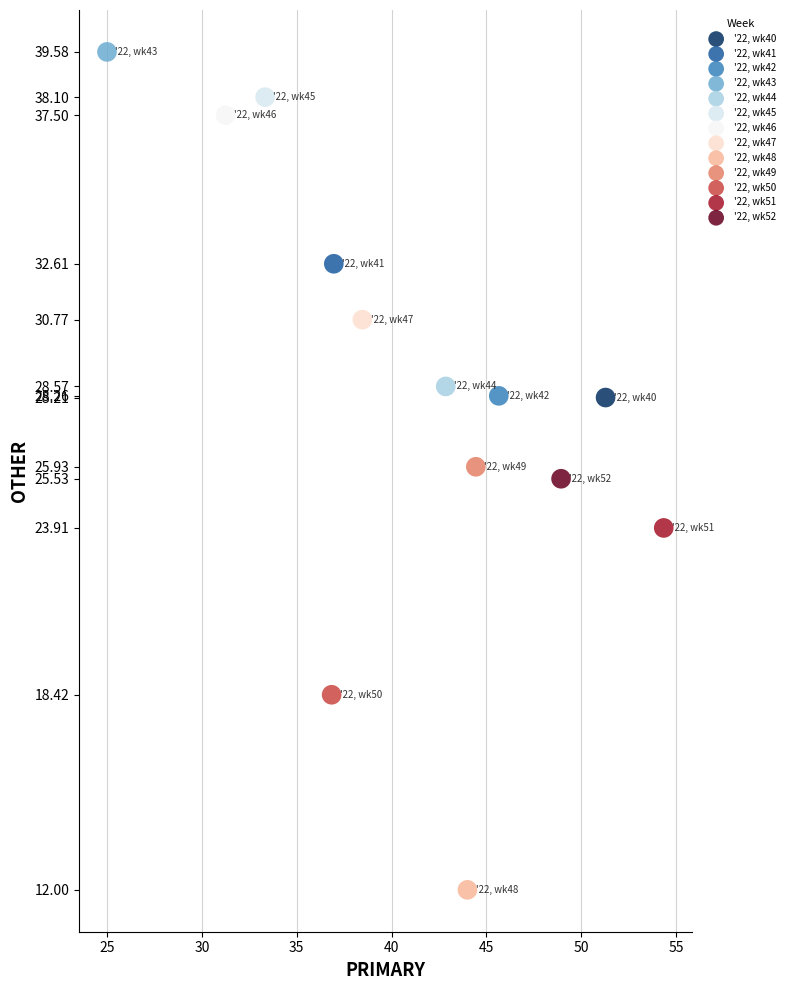

What are all the series names shown in the legend?

'22, wk40, '22, wk41, '22, wk42, '22, wk43, '22, wk44, '22, wk45, '22, wk46, '22, wk47, '22, wk48, '22, wk49, '22, wk50, '22, wk51, '22, wk52